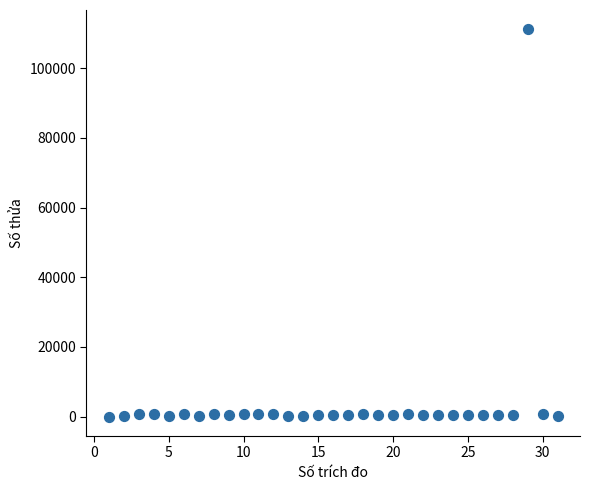

What is the range of X values (max minus min)?

30